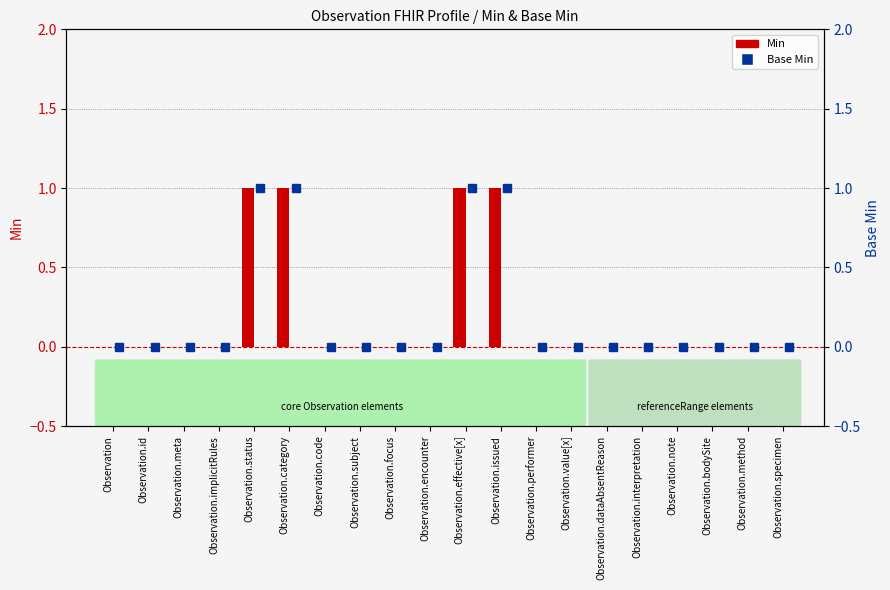

How many categories are shown in the chart?

20